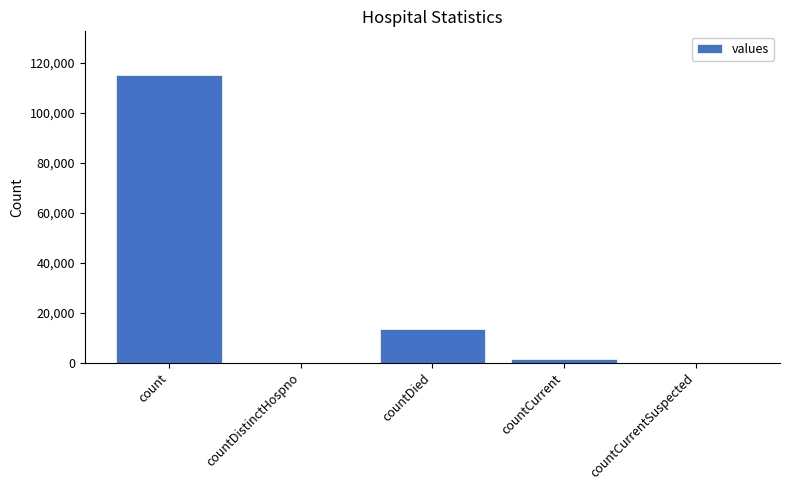

Which category has the highest value across all series?

count